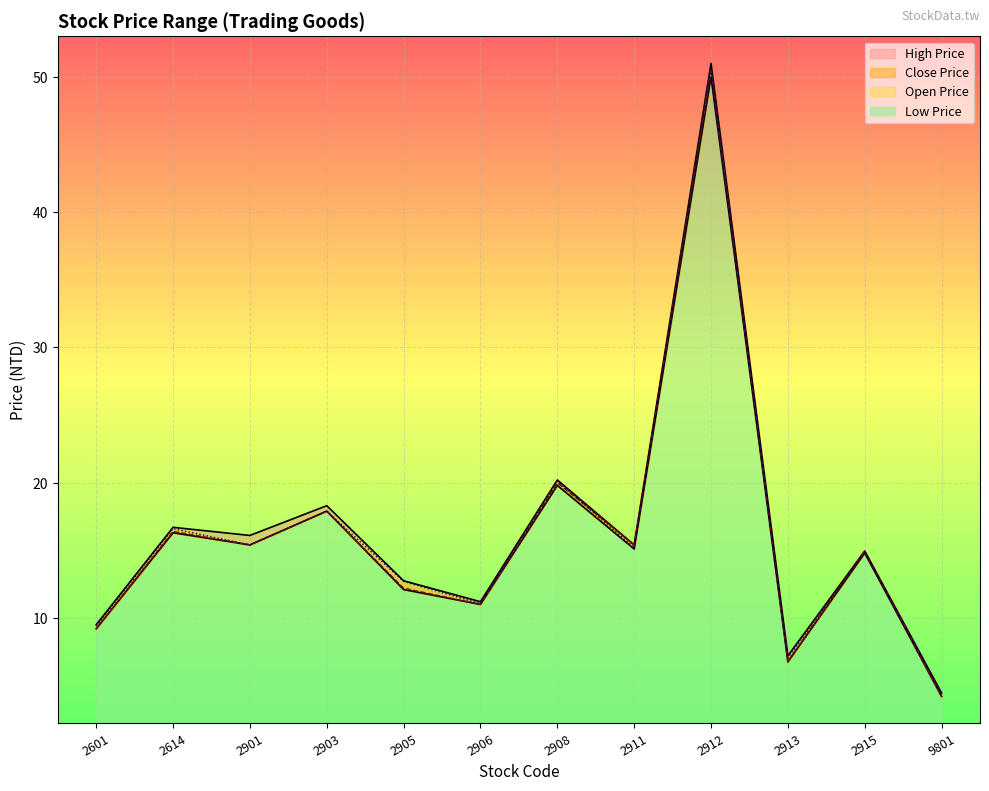

Reading left to right, what are all the values shown in this chart?

High Price: 2601=9.5	2614=16.7	2901=16.1	2903=18.3	2905=12.8	2906=11.2	2908=20.2	2911=15.4	2912=51.0	2913=7.2	2915=14.9	9801=4.5
Low Price: 2601=9.2	2614=16.3	2901=15.4	2903=17.9	2905=12.1	2906=11.0	2908=19.8	2911=15.1	2912=50.0	2913=6.8	2915=14.8	9801=4.2
Close Price: 2601=9.2	2614=16.4	2901=15.4	2903=17.9	2905=12.2	2906=11.0	2908=20.0	2911=15.4	2912=50.5	2913=6.8	2915=14.9	9801=4.2
Open Price: 2601=9.4	2614=16.6	2901=15.4	2903=17.9	2905=12.7	2906=11.1	2908=20.1	2911=15.2	2912=50.5	2913=7.0	2915=14.9	9801=4.5